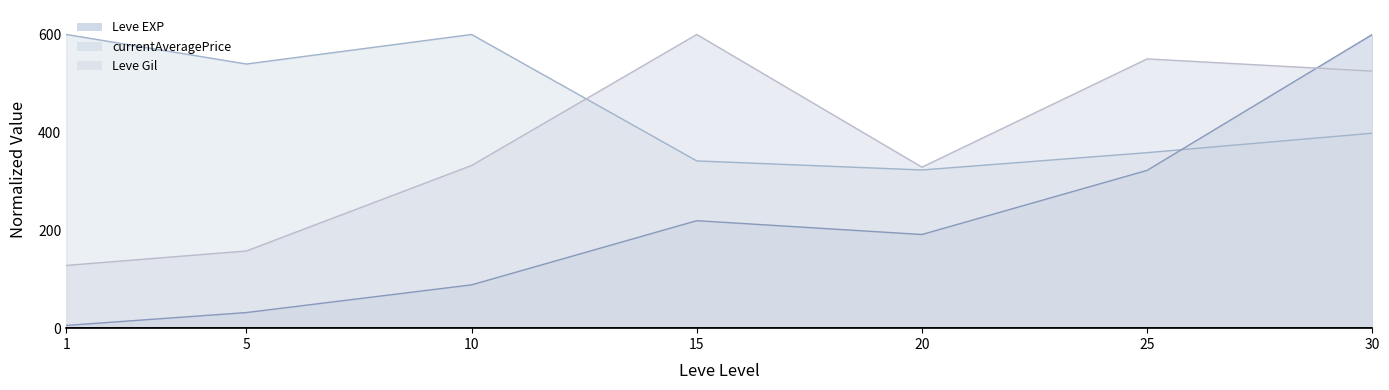

After their last crossing, which series has the higher values: Leve EXP or Leve Gil?

Leve EXP